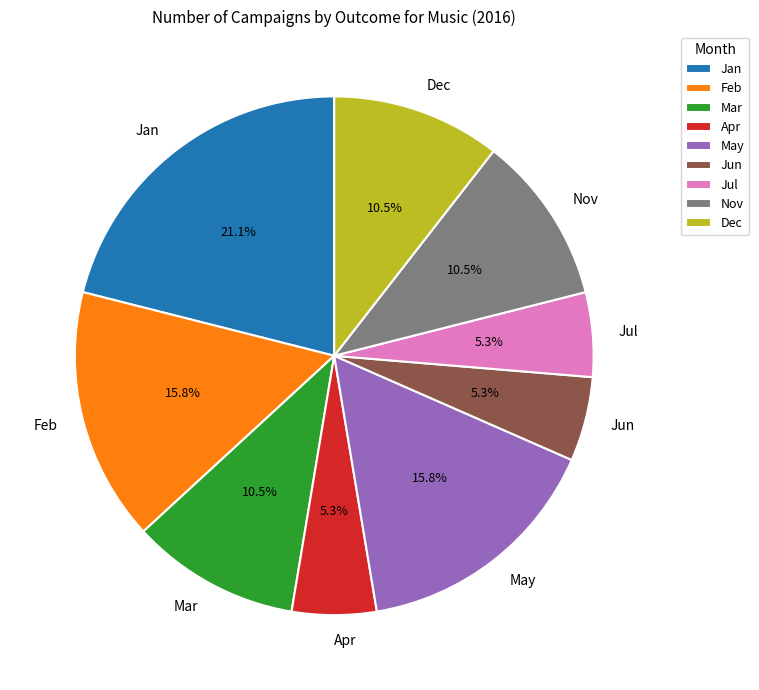

Does any single category account for the majority?

No